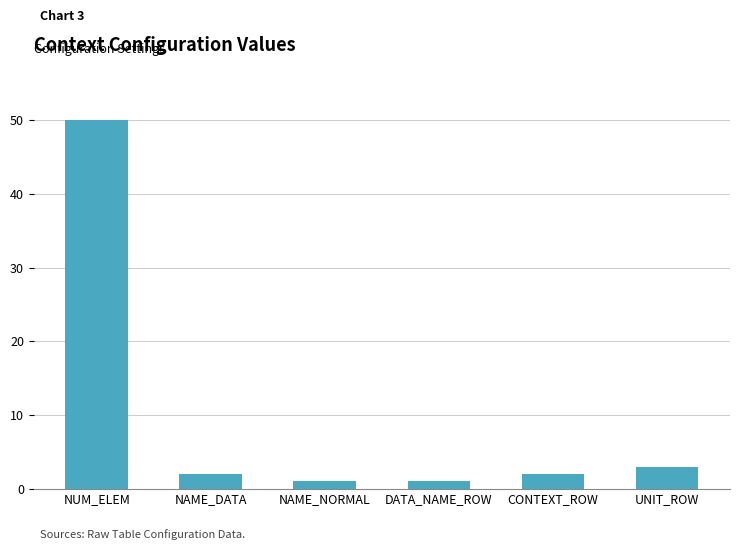

Is it true that the value at DATA_NAME_ROW is 1?

True